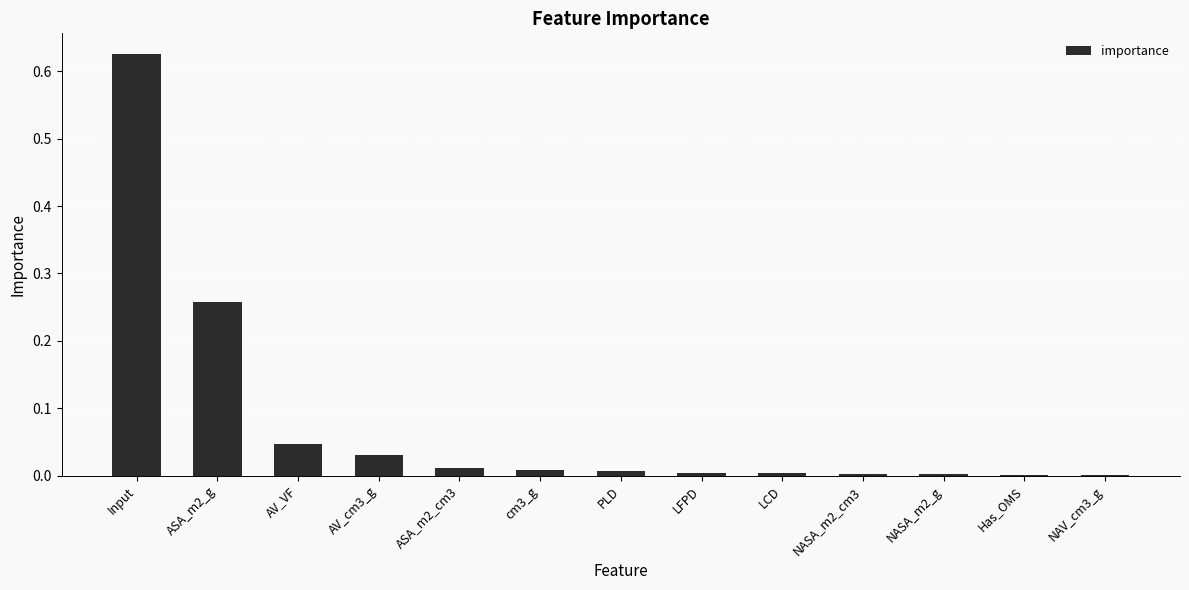

At which category does the chart reach its peak across all series?

Input